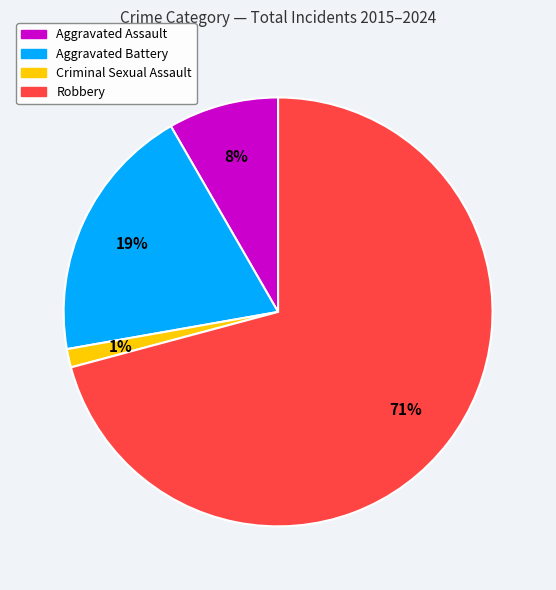

Combined, do Criminal Sexual Assault and Aggravated Assault account for over 50%?

No